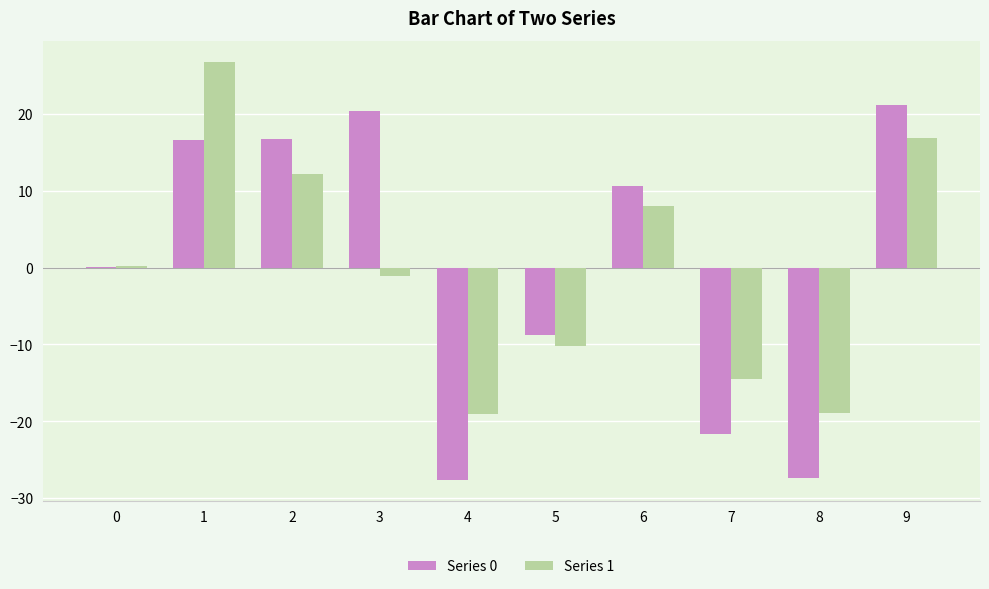

How many values in the Series 0 series exceed 10?

5